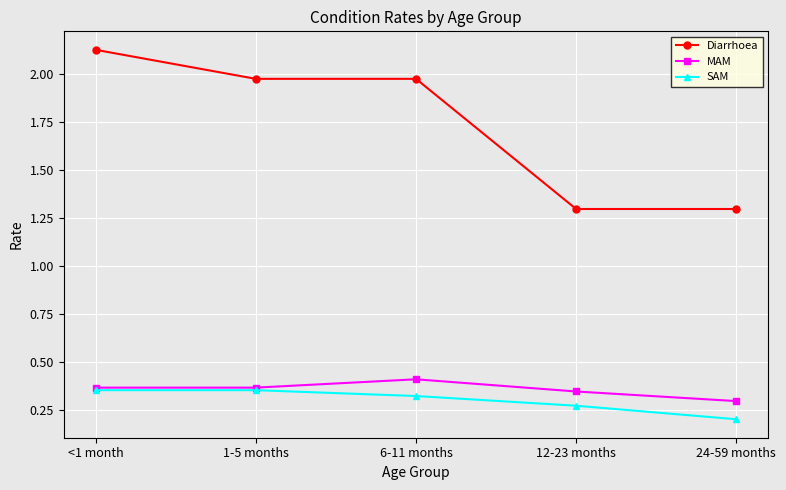

Between 6-11 months and 24-59 months, which series saw the biggest shift?

Diarrhoea